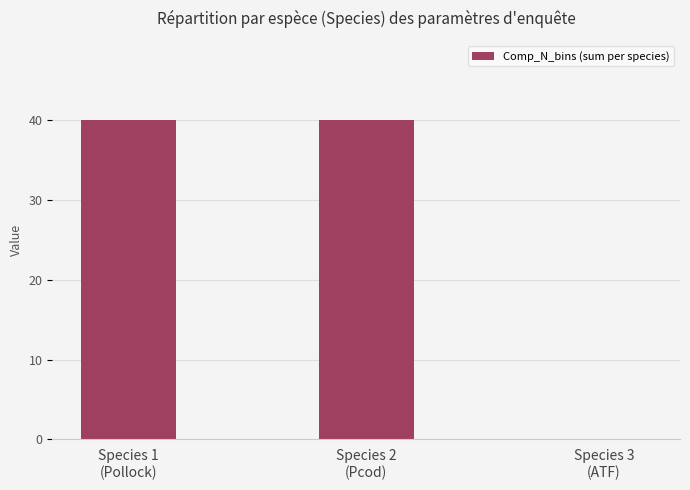

The value at Species 1
(Pollock) is 40. True or false?

True